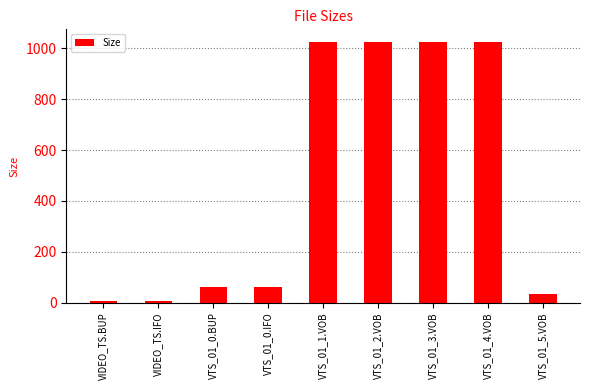

What is the greatest value displayed?

1024.0